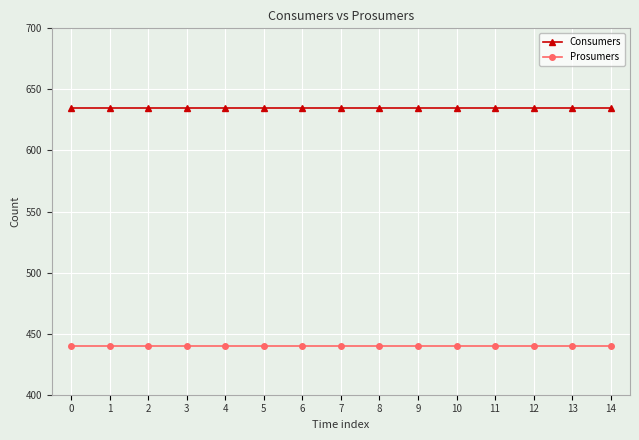

What is the value of the Consumers point at the 6th from the left?

635